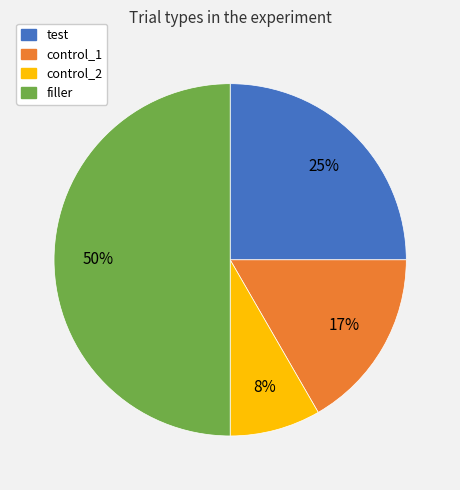

To the nearest percent, what is the average slice percentage?

25%